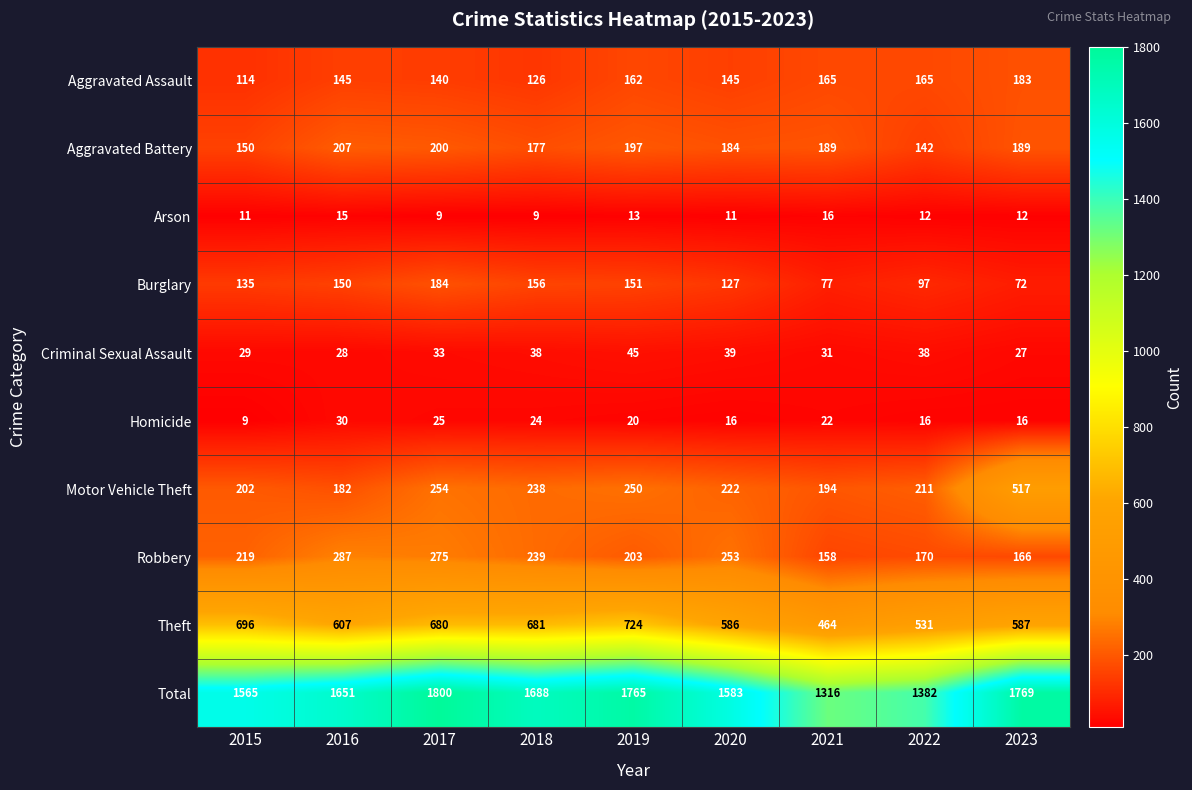

The Total series shows 2365 at 2021. True or false?

False